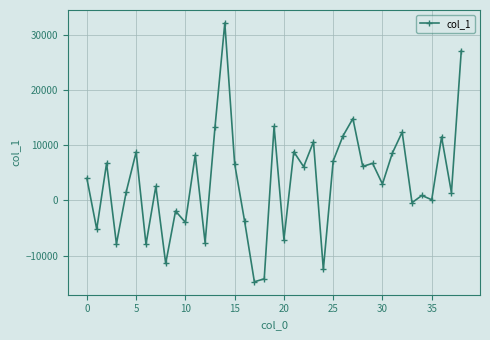

What is the sum of all values?

136175.2